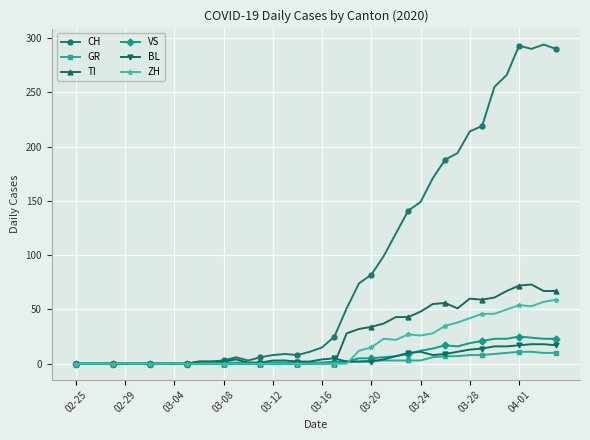

Which series has the largest total across all categories?

CH